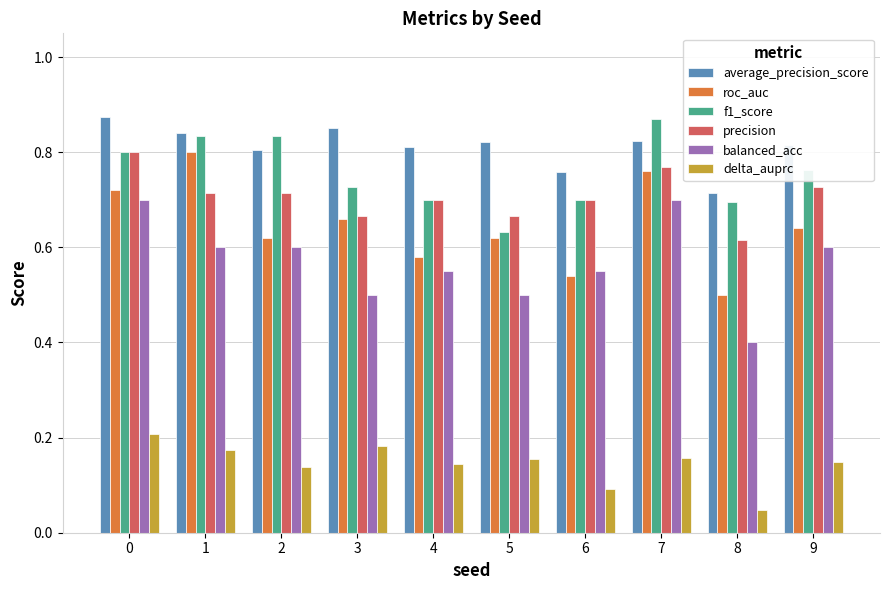

Does the chart contain any negative values?

No